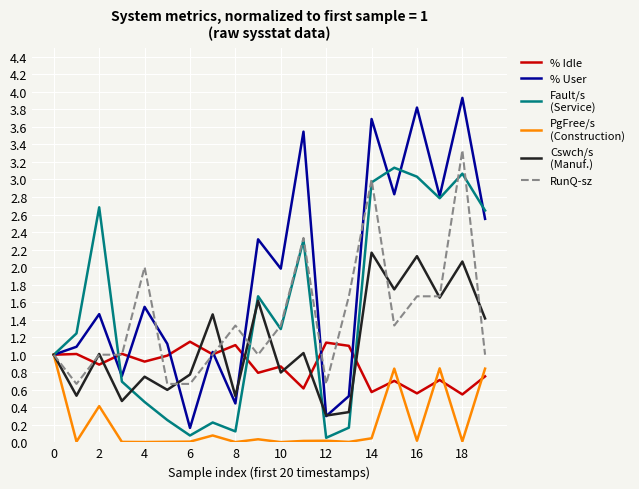

What is the maximum value shown in the chart?

3.9